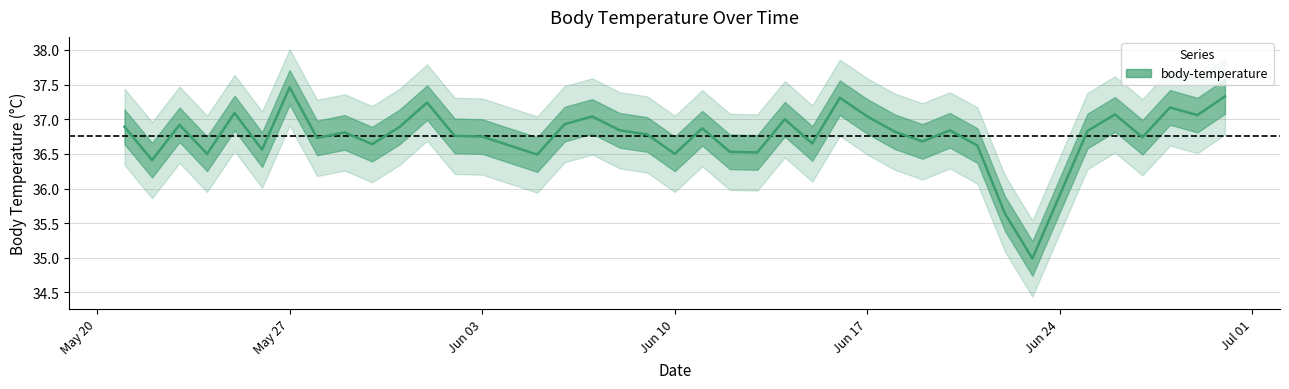

Which category has the highest value in the body-temperature series?

May 27